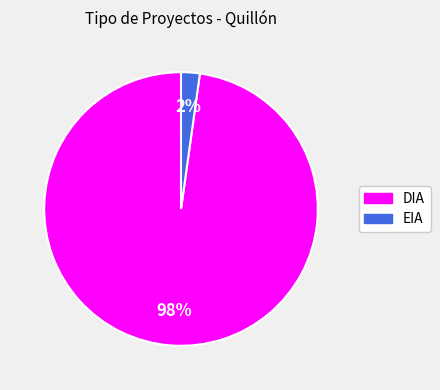

Is the sum of EIA and DIA greater than half?

Yes